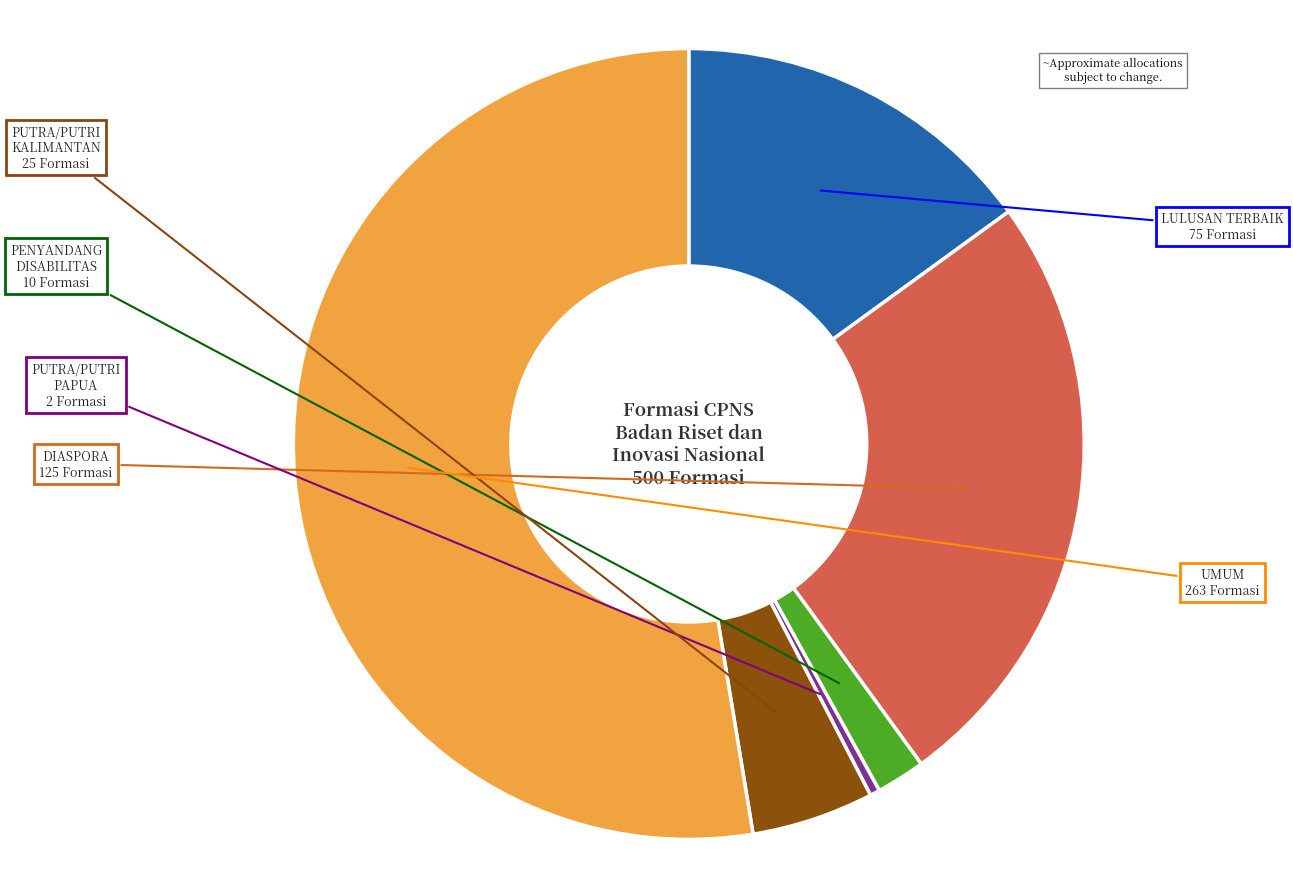

Is it true that PUTRA/PUTRI PAPUA is 0% of the pie?

True